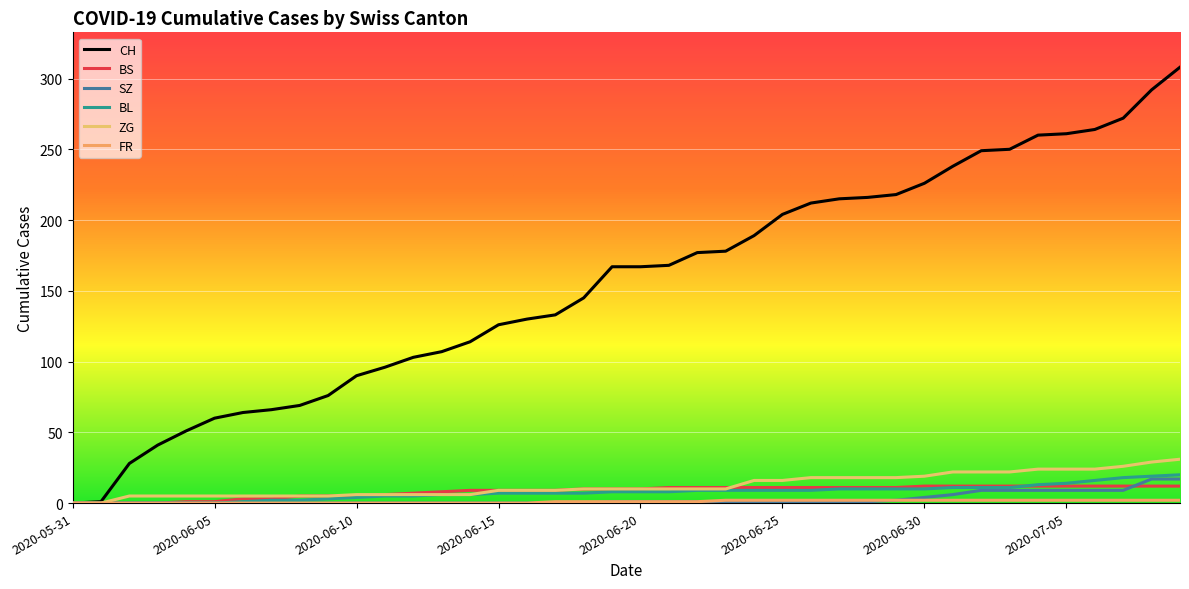

Does the chart have visible grid lines?

Yes